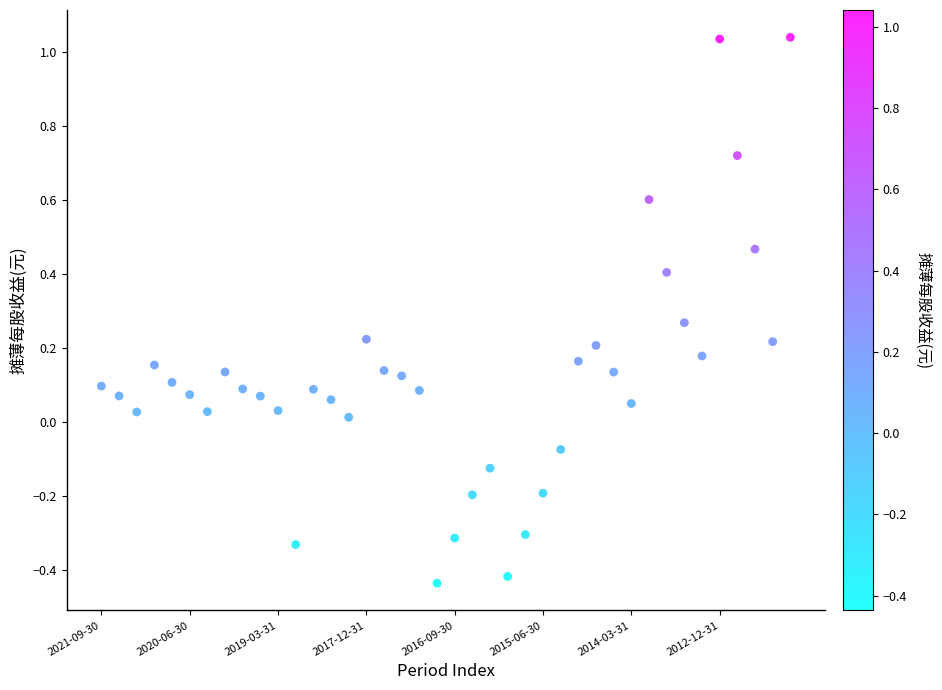

What is the range of Y values (max minus min)?

1.5